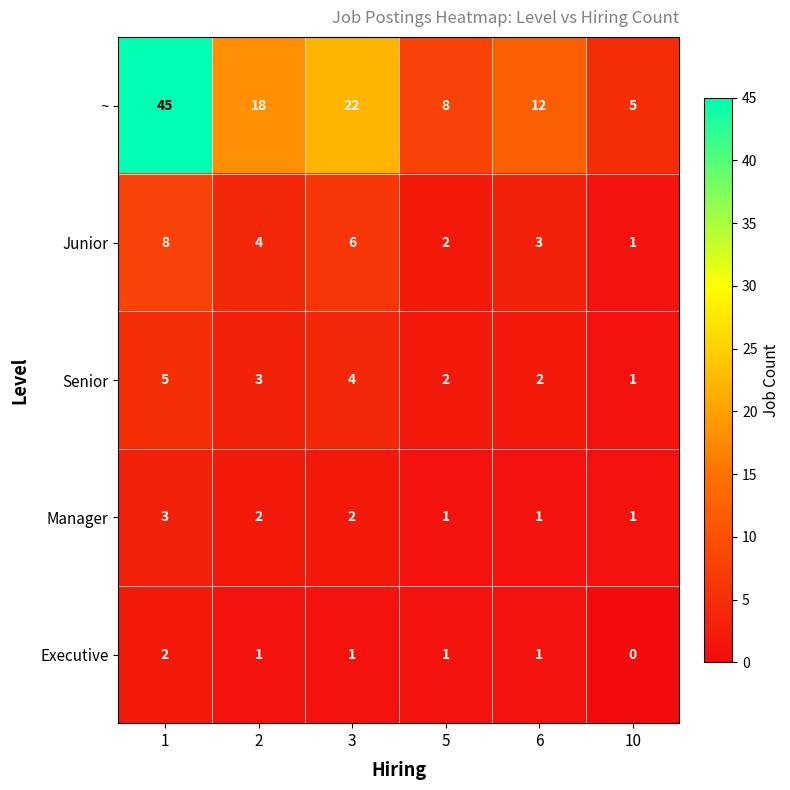

Which category has the lowest value across all series?

10